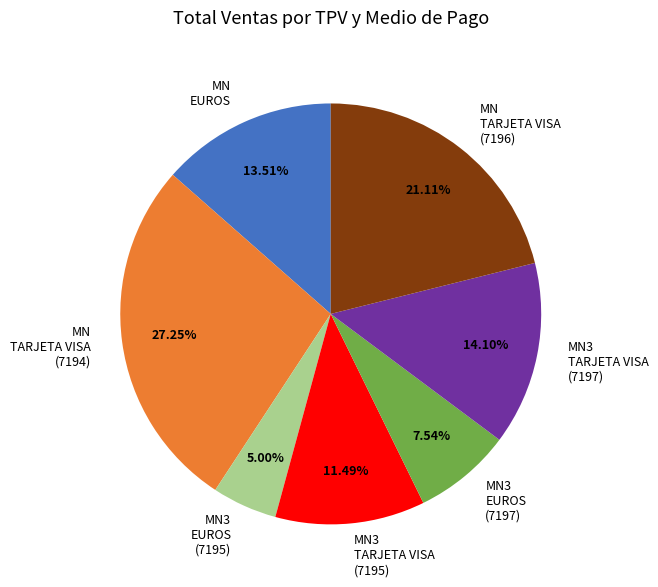

Which has a higher value, MN3 EUROS (7195) or MN EUROS?

MN EUROS